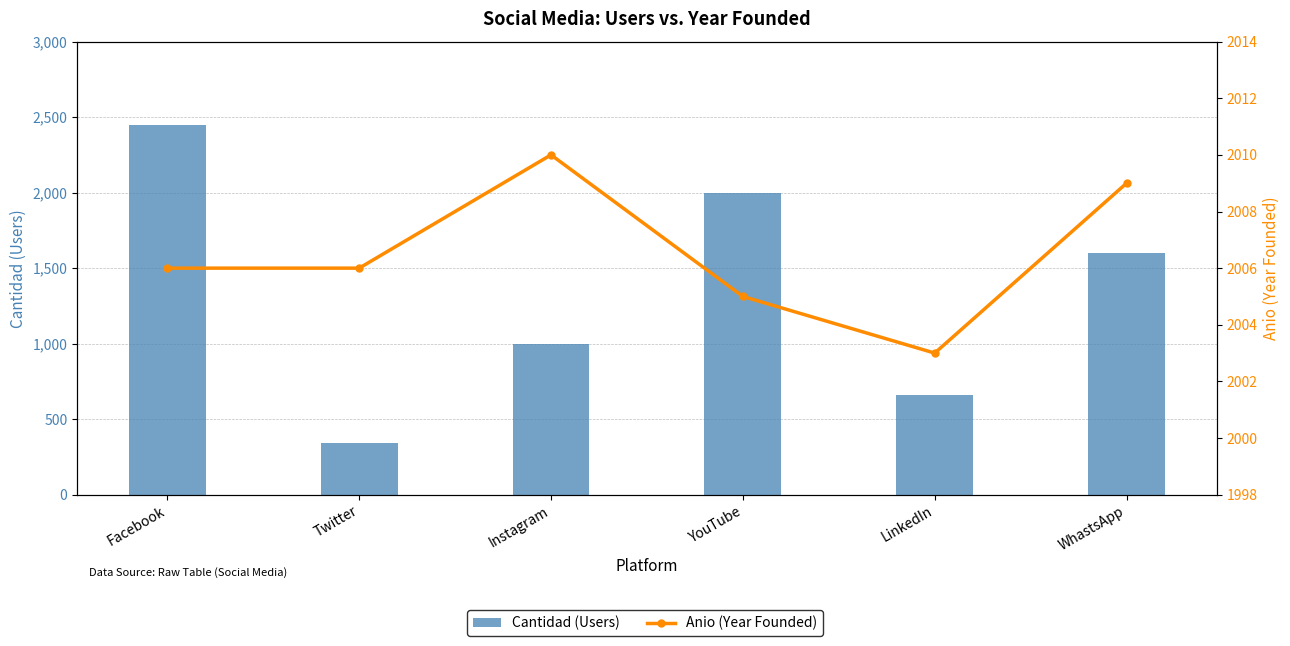

What is the difference between the highest and lowest values at YouTube?

5